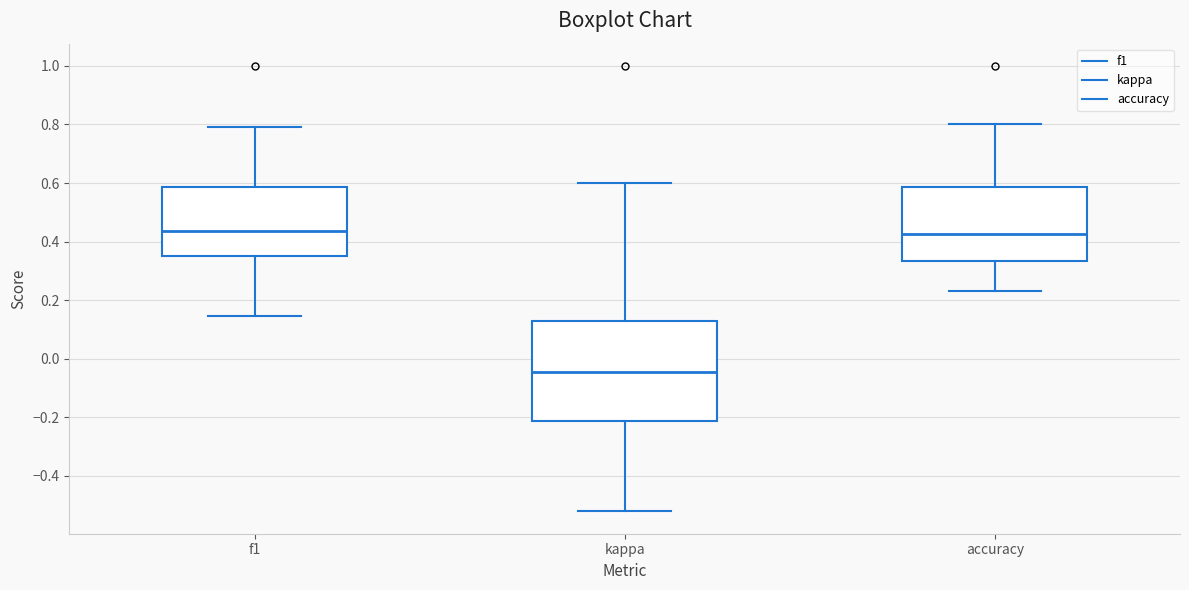

Where is the upper edge of the box for f1 on the y-axis? The values are not printed on the chart, so give them approximately, as read against the axis.

0.58